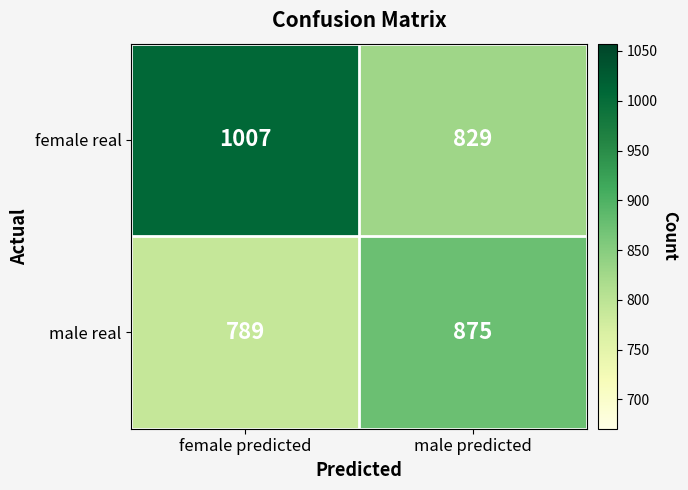

How many data points does each series have?

2